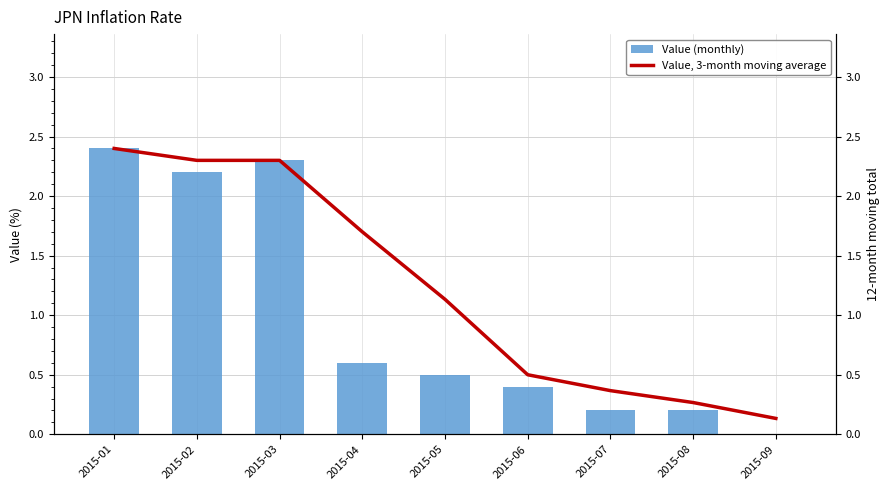

At which label is Value (monthly) closest to 1?

2015-04